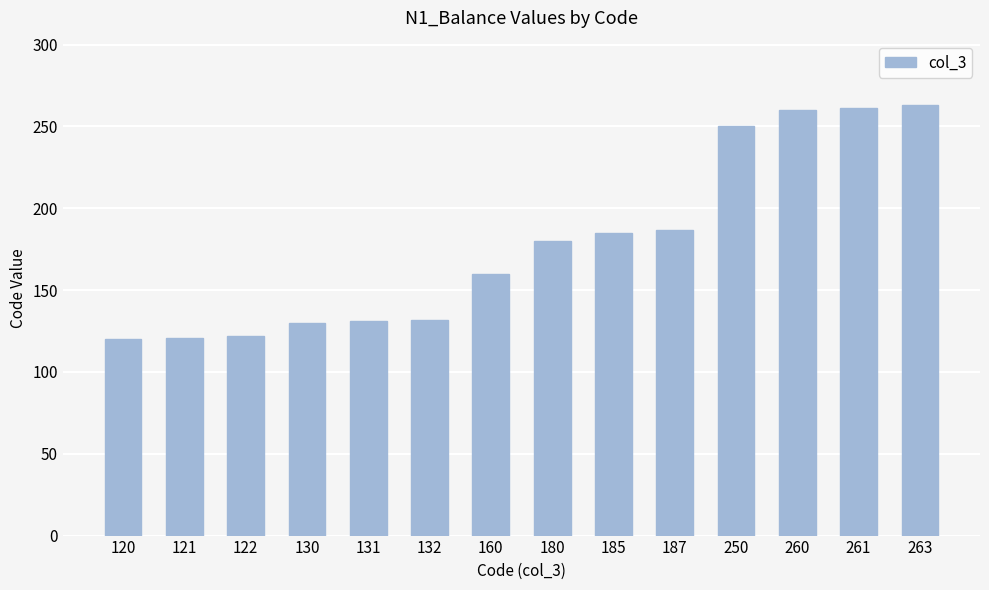

True or false: the data shows 160 at 160.

True